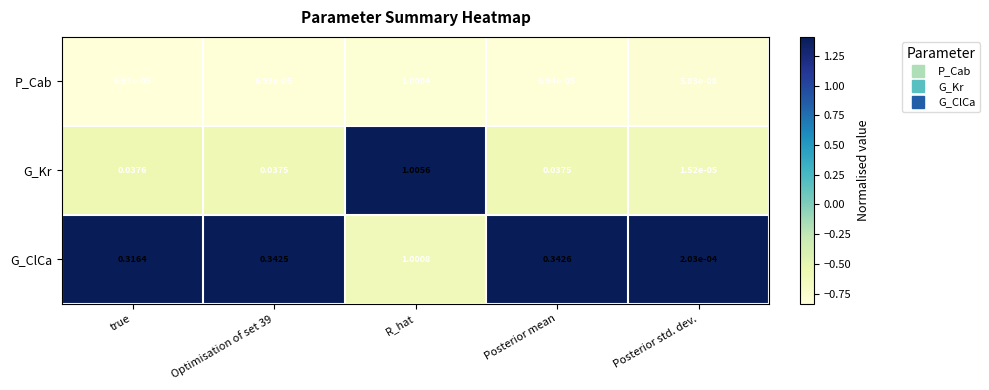

How many categories are shown in the chart?

5